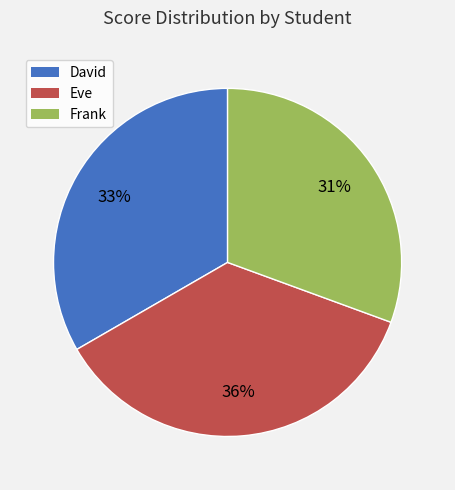

Does David account for over 50% of the chart?

No